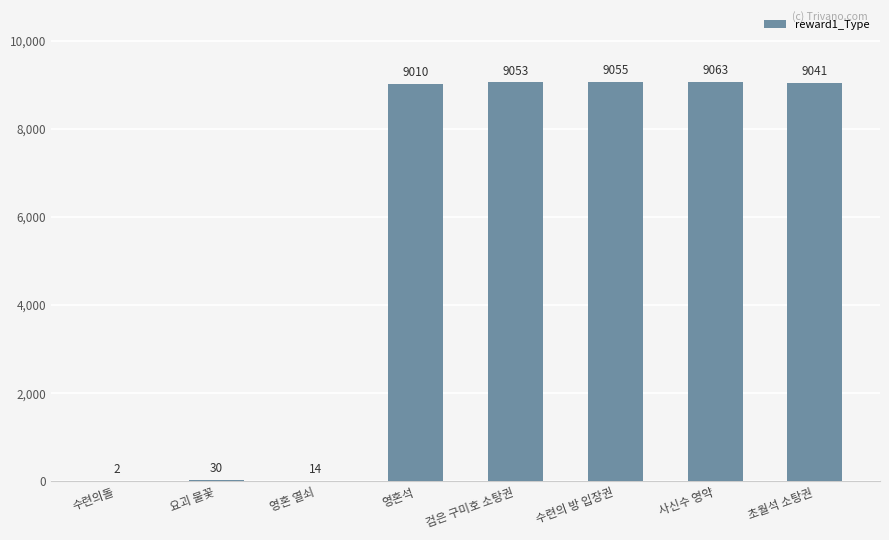

Reading left to right, list all the values displayed in this chart.

2	30	14	9010	9053	9055	9063	9041